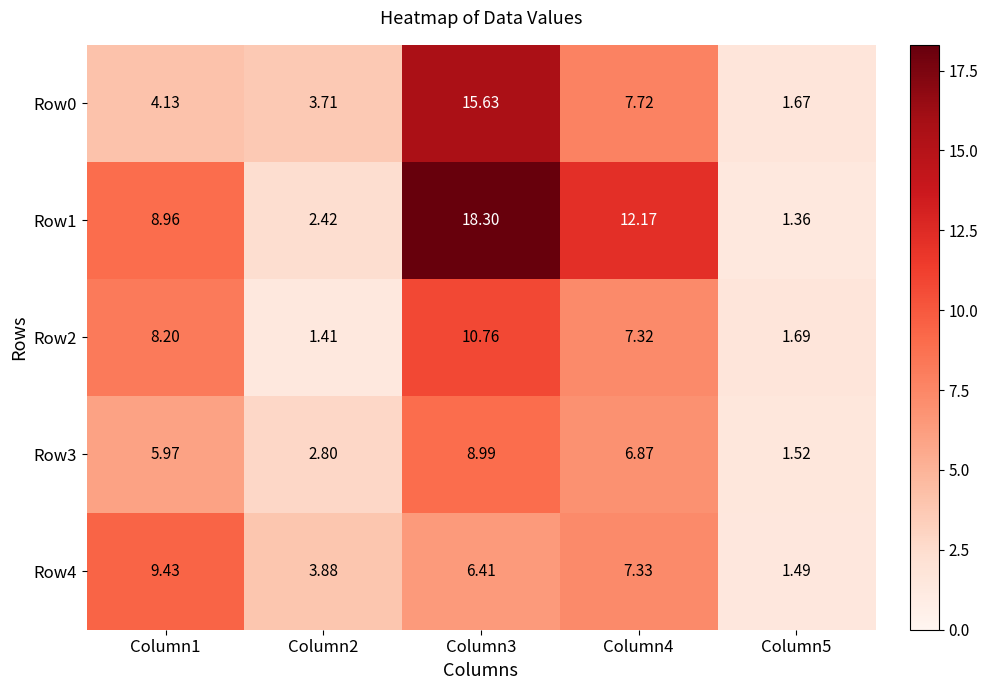

Is the value of Row0 at Column3 greater than the value of Row3 at Column5?

Yes